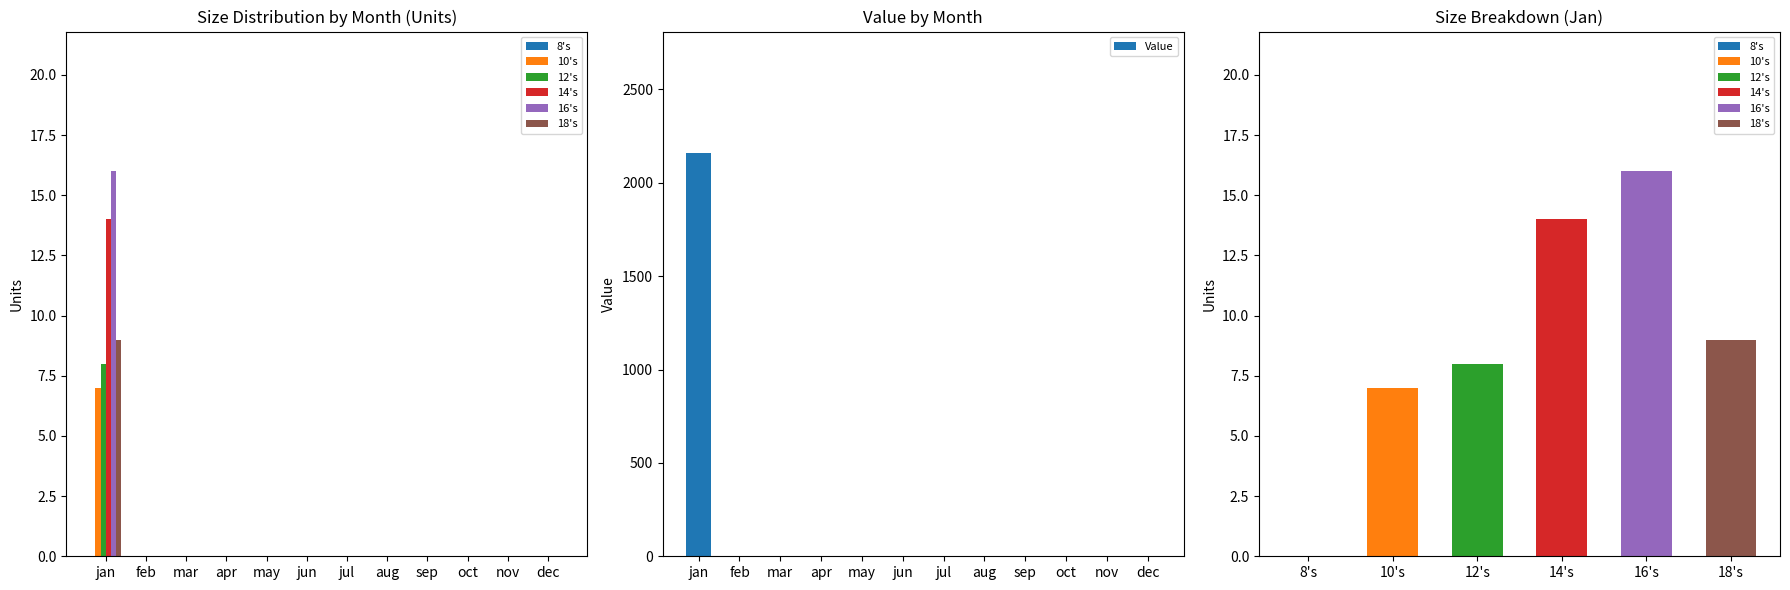

What is the label of the 2nd bar from the right?

nov